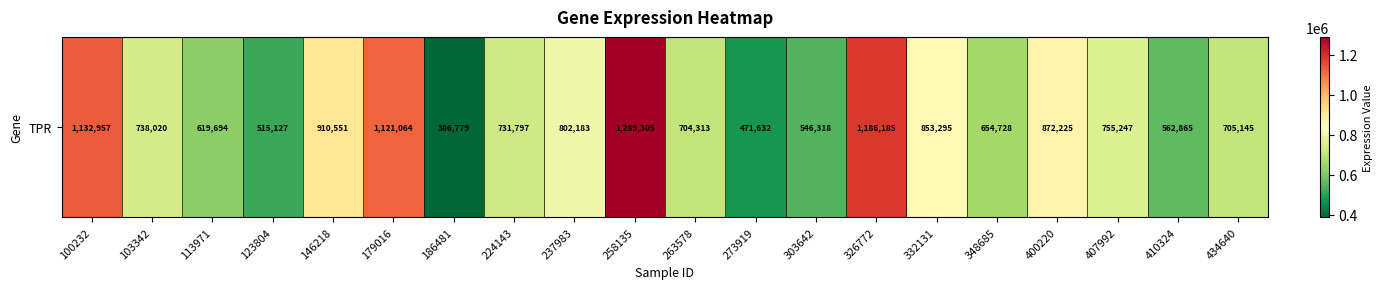

Which label corresponds to the largest value in the chart?

258135